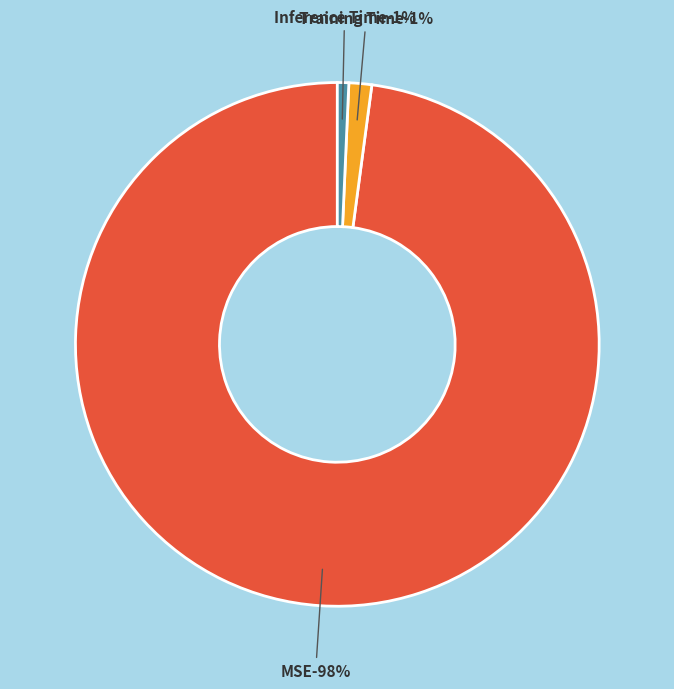

What percentage is the MSE slice, to the nearest percent?

98%